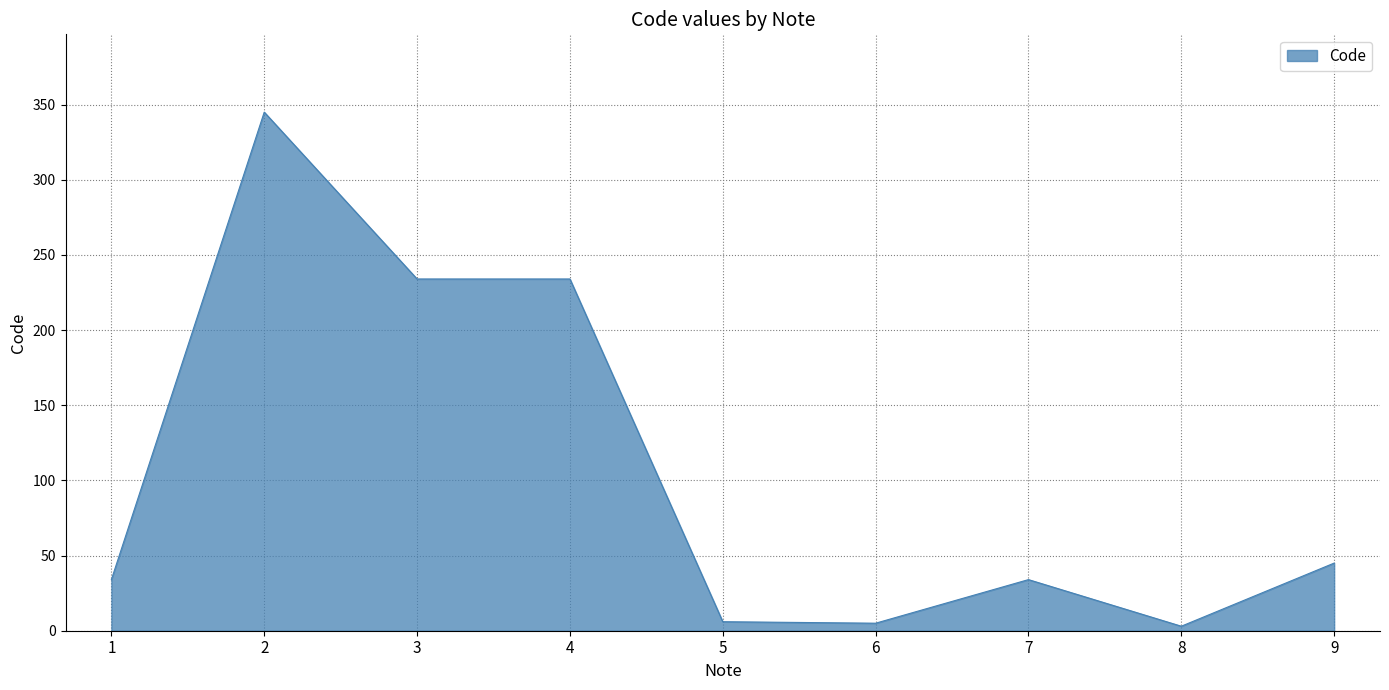

The value at 8 is 3. True or false?

True